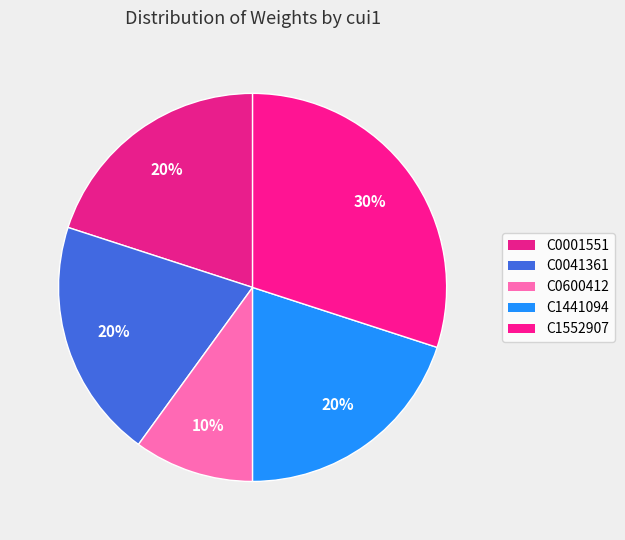

How many slices are in this pie chart?

5